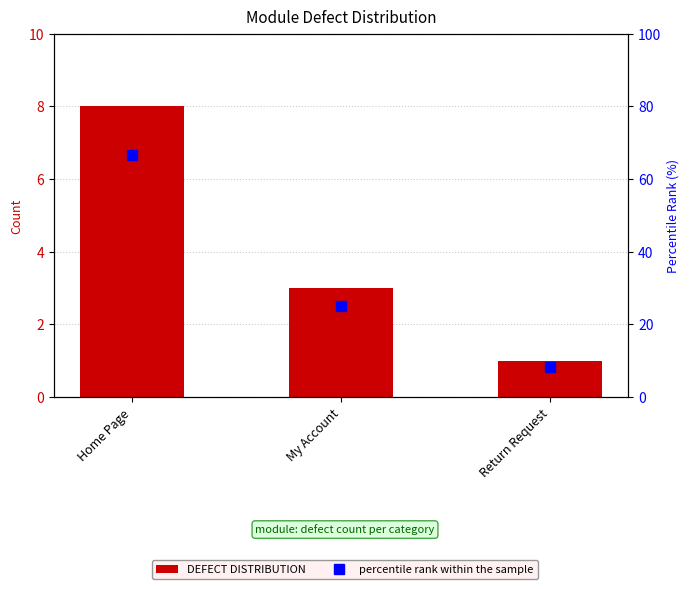

What are all the series names shown in the legend?

DEFECT DISTRIBUTION, percentile rank within the sample